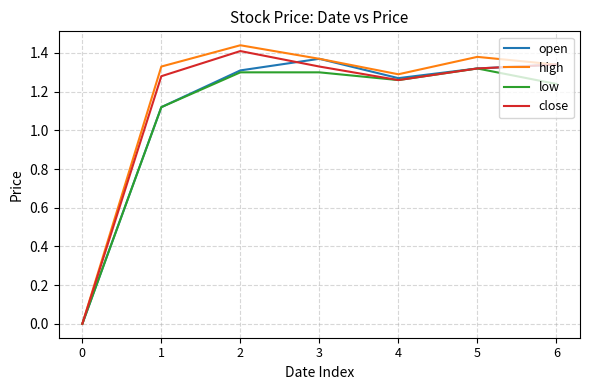

Which series has the widest spread of values?

high